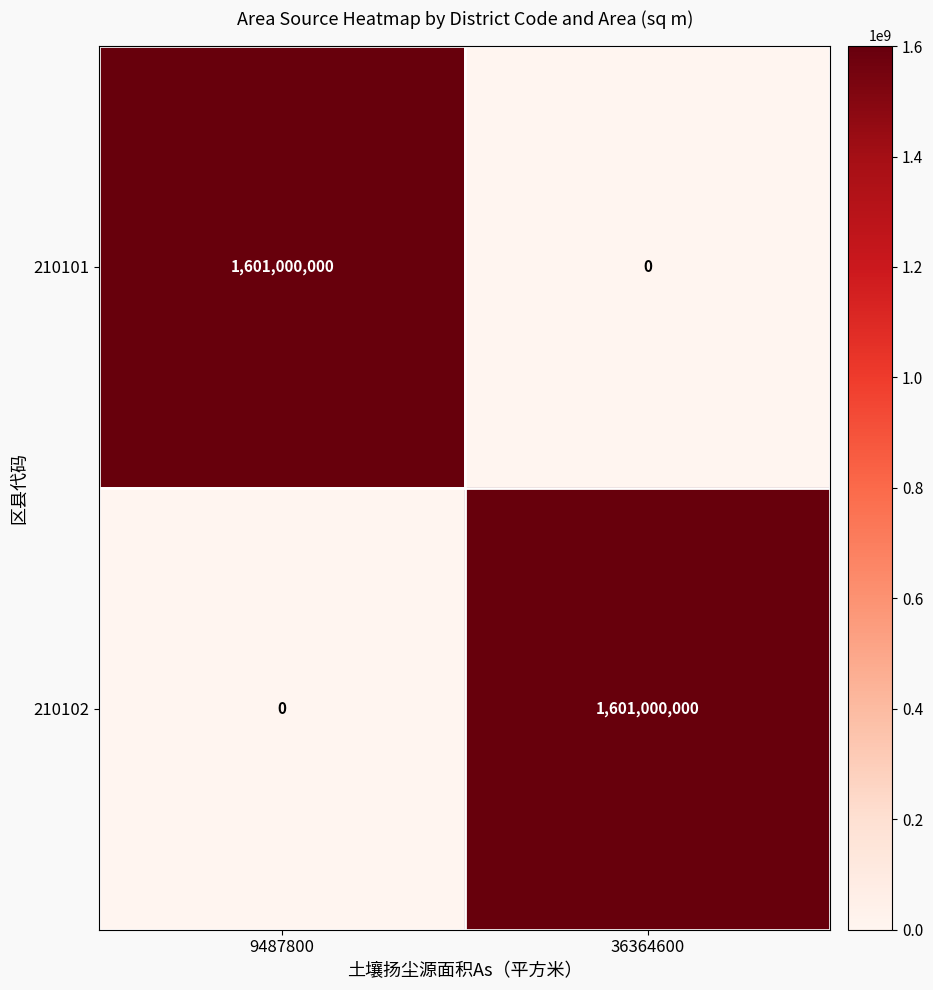

Reading left to right, list all the values displayed in this chart.

210101: 9487800=1601000000	36364600=0
210102: 9487800=0	36364600=1601000000